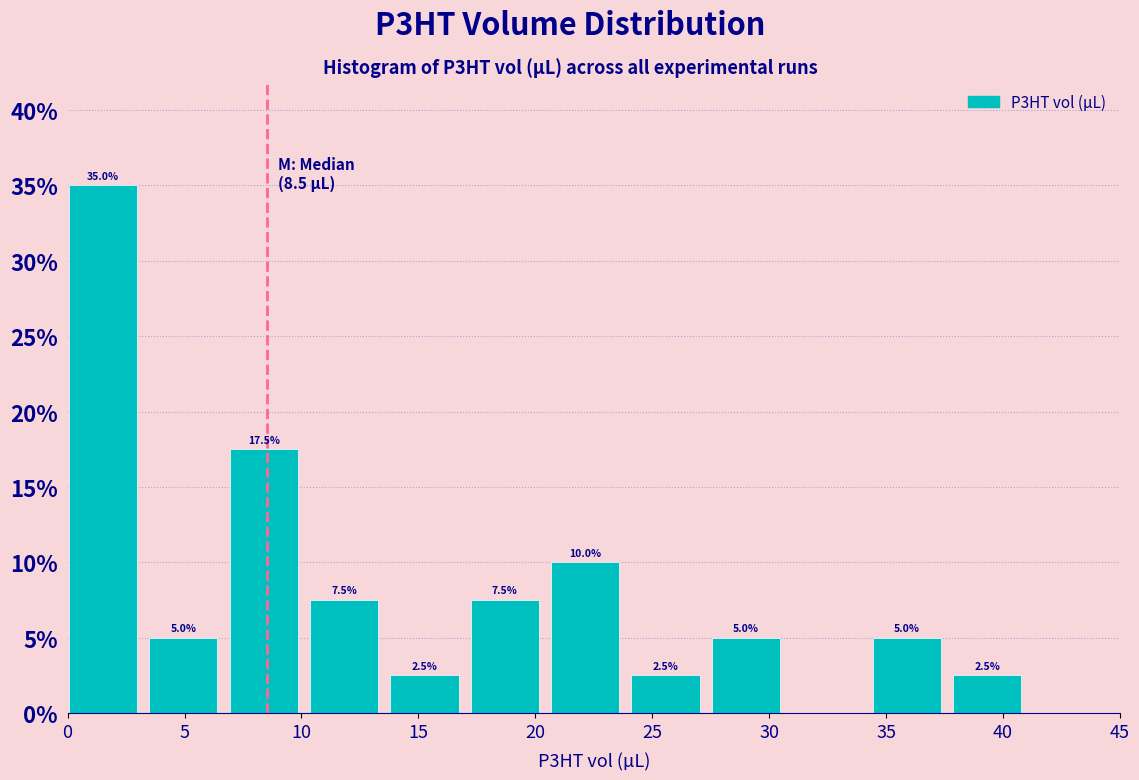

Which range on the x-axis has the tallest bar?

0.0 to 3.5